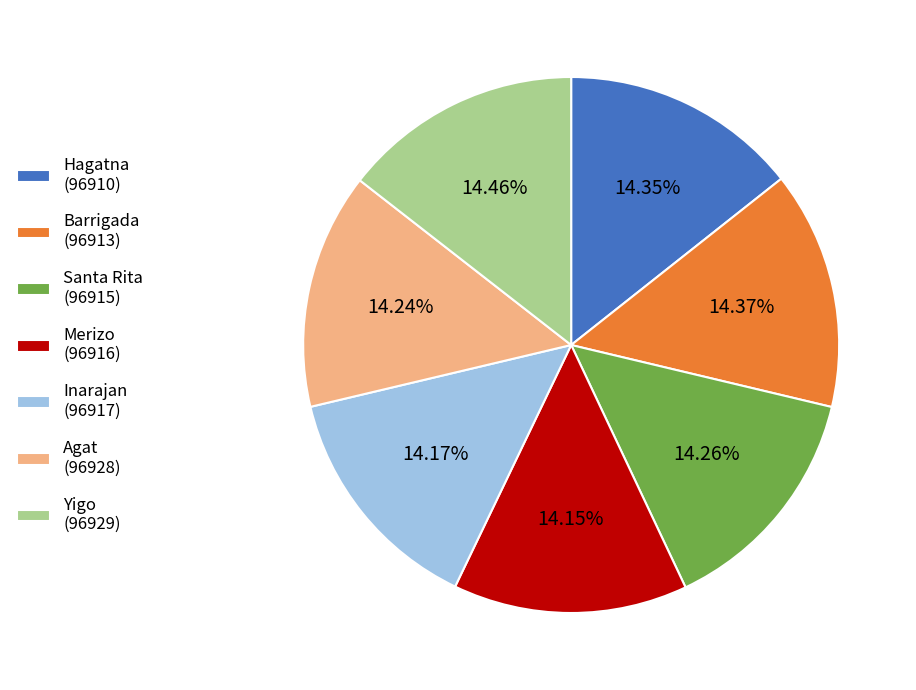

Is there a majority slice in this chart?

No